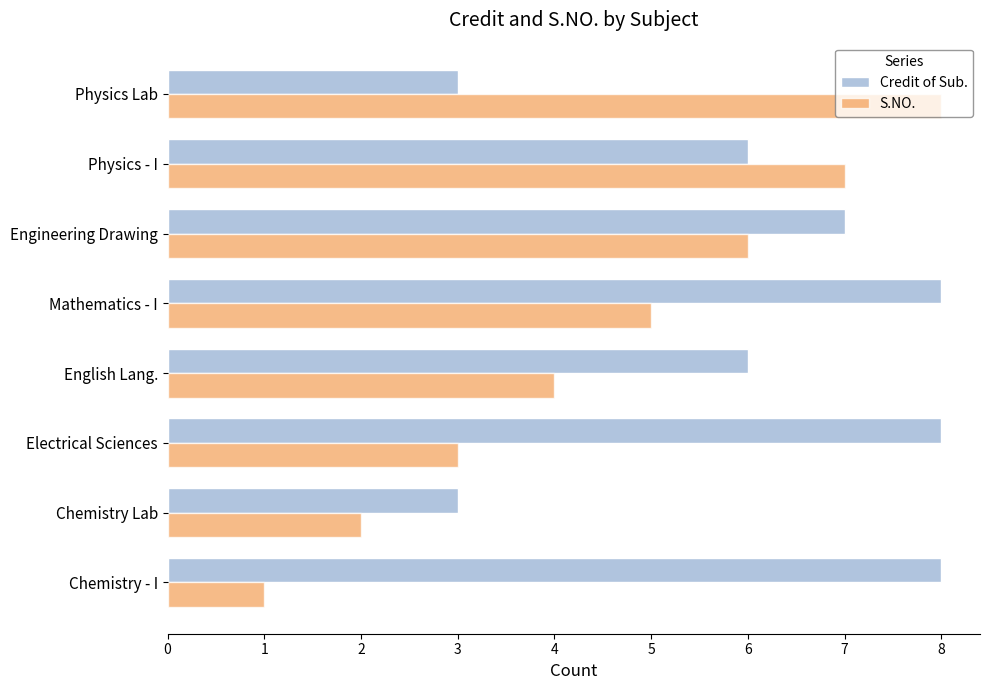

What is the total value across all series at Chemistry Lab?

5